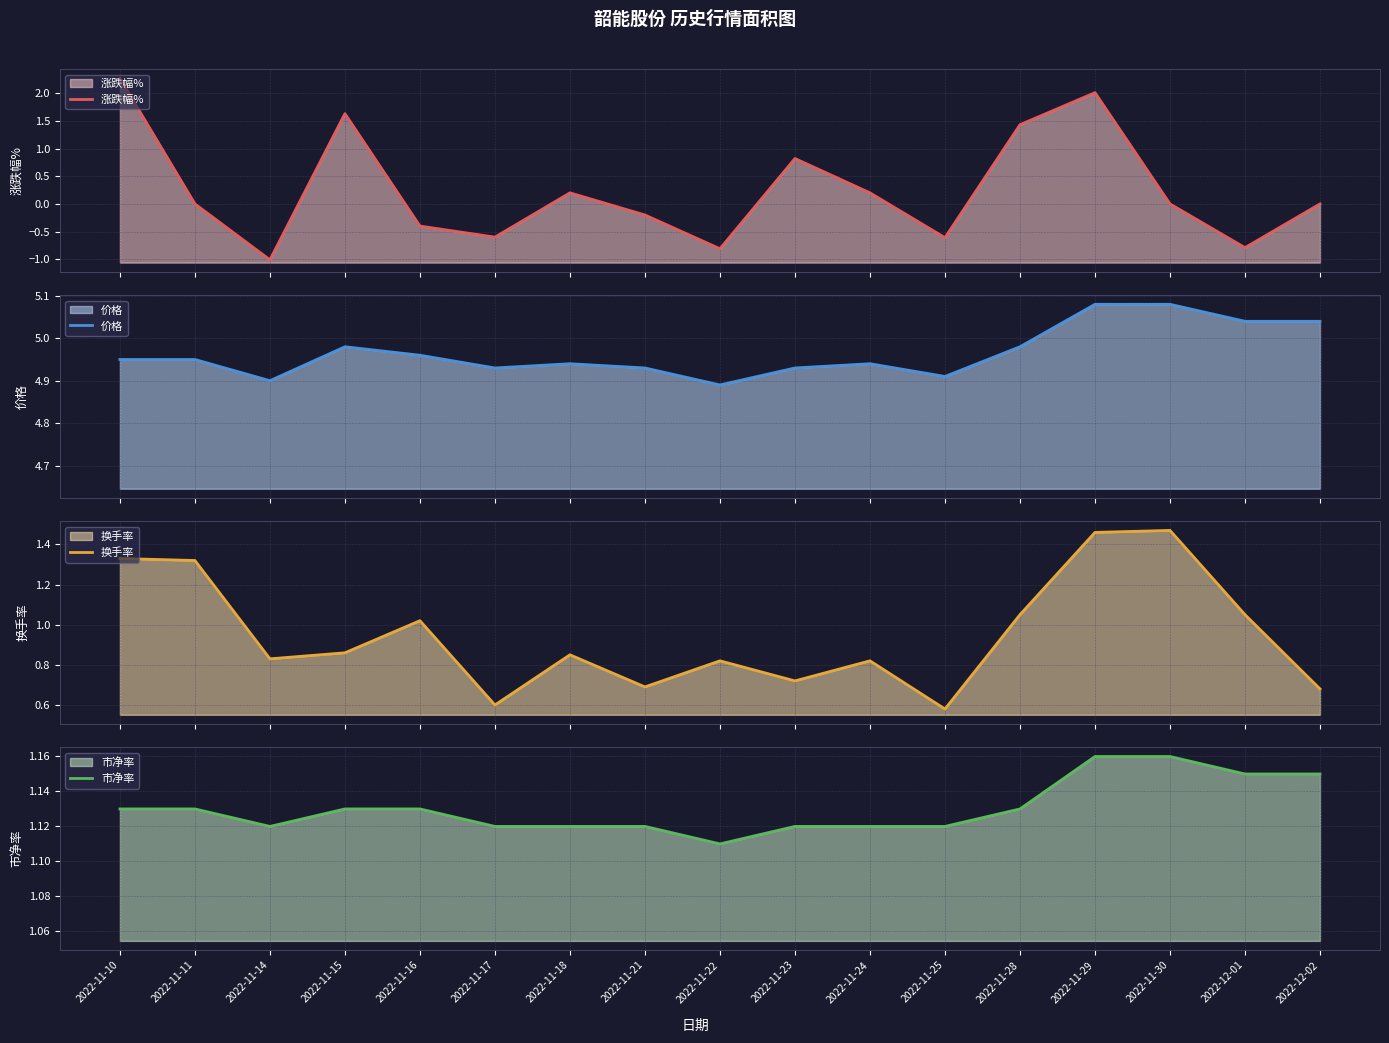

What is the label of the 17th point from the right?

2022-11-10